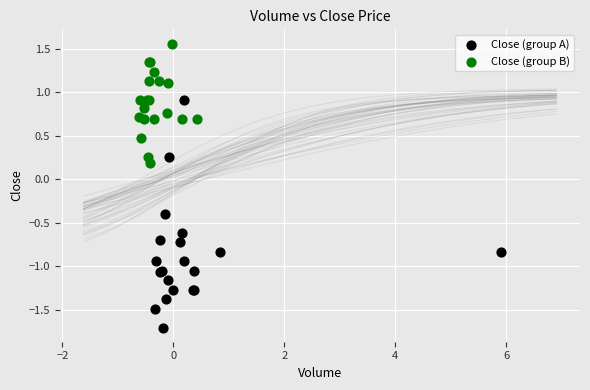

Which series reaches the minimum Y coordinate?

Close (group A)